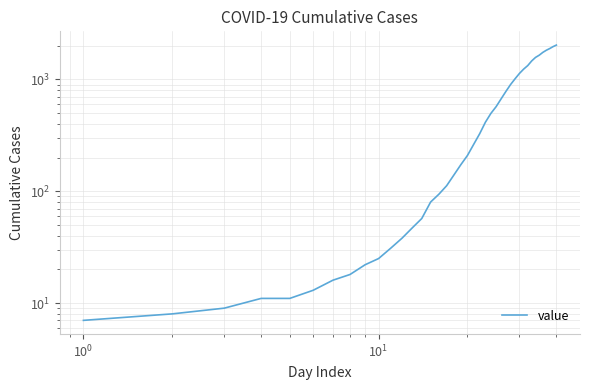

What is the average value?

609